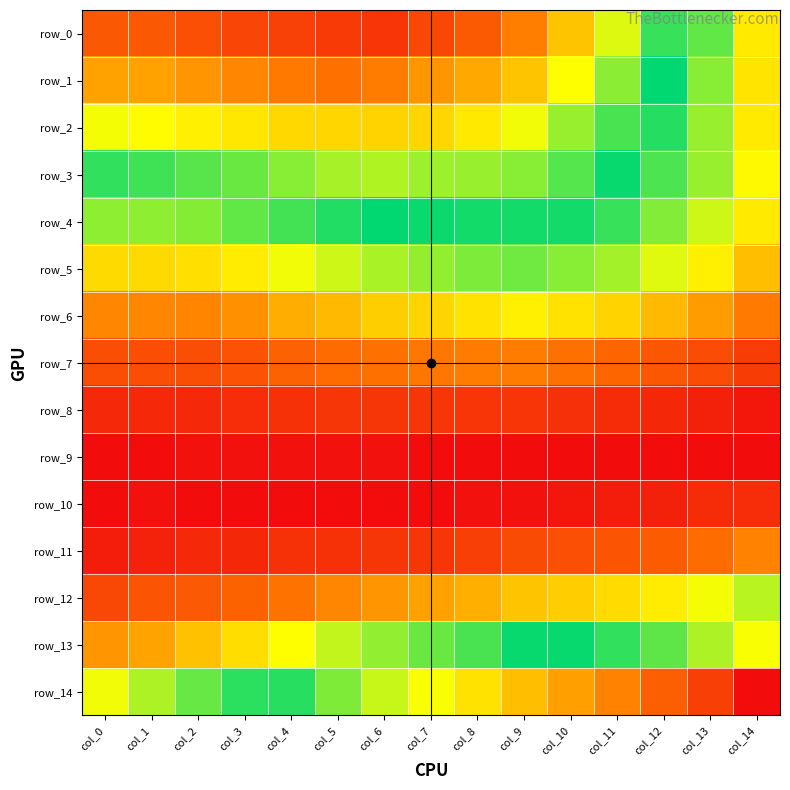

Where is row_6 nearest to the value 0?

col_14